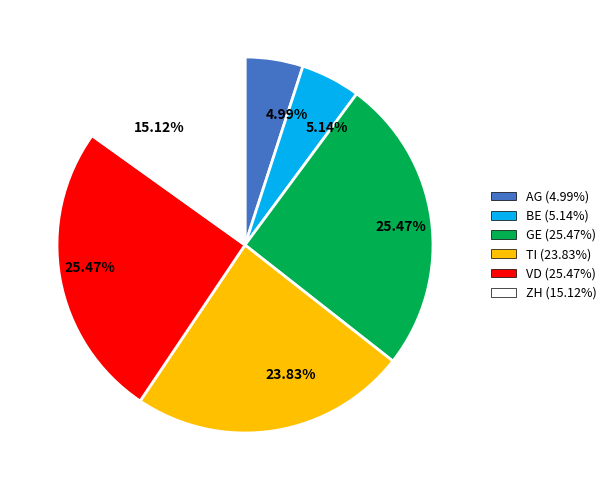

Count the number of slices in the pie.

6